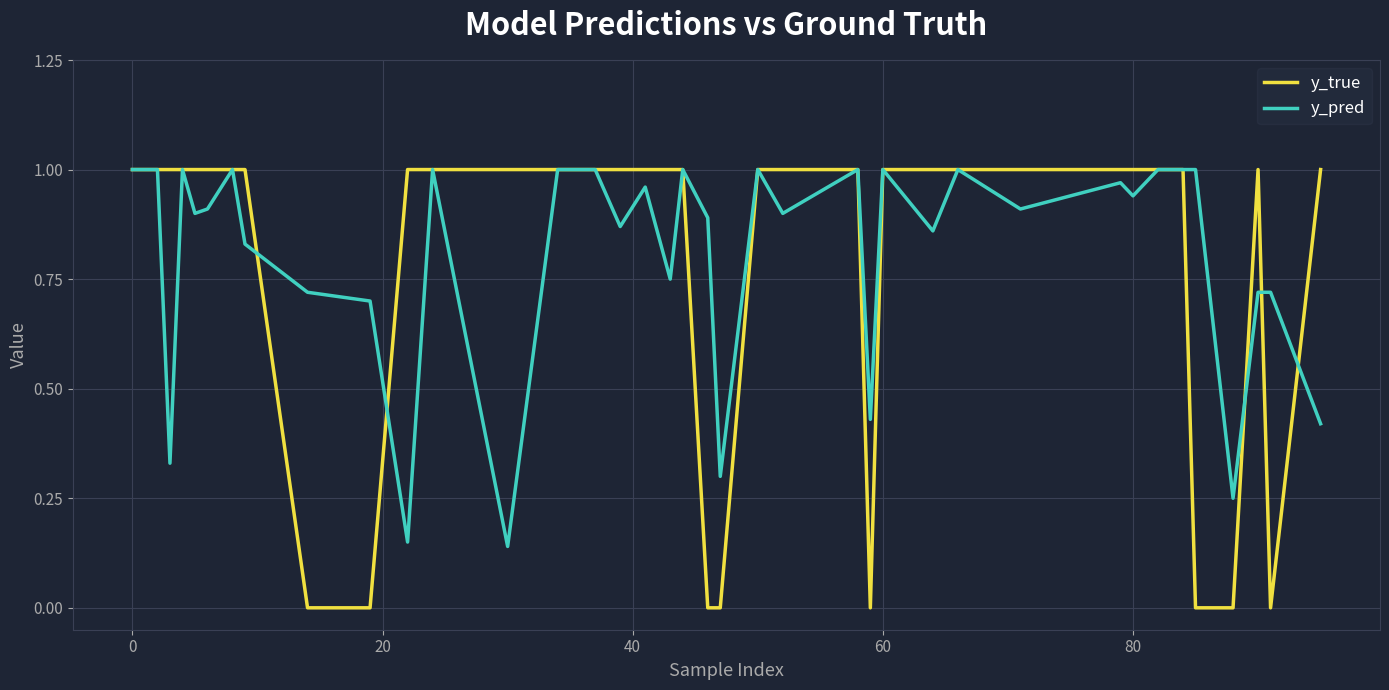

Which series has the largest range (max minus min)?

y_true